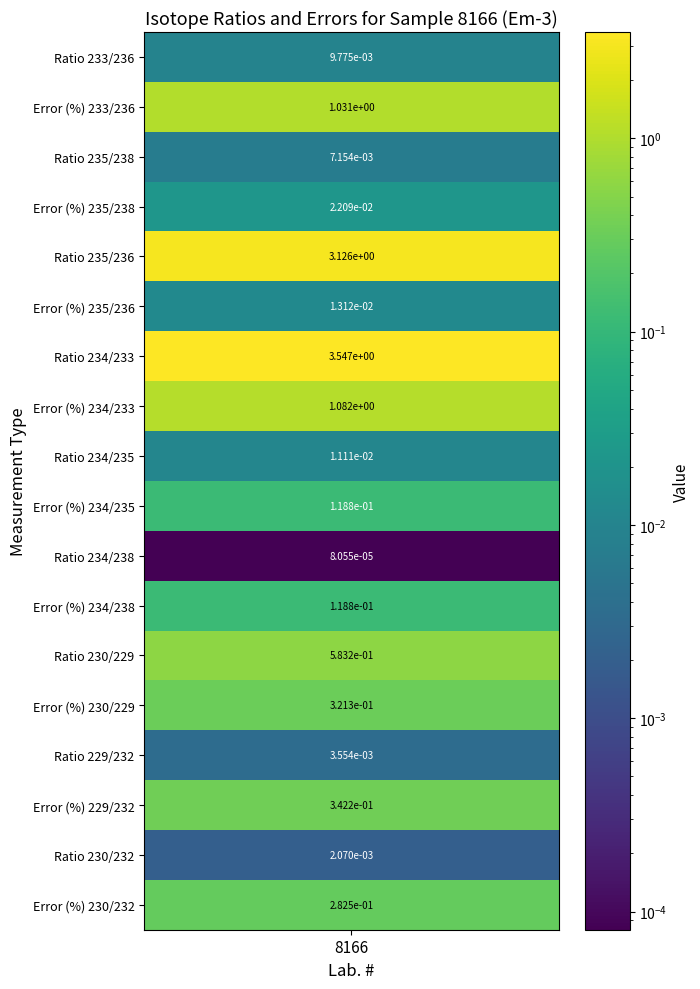

True or false: the data shows 0.0 at Ratio 233/236.

True